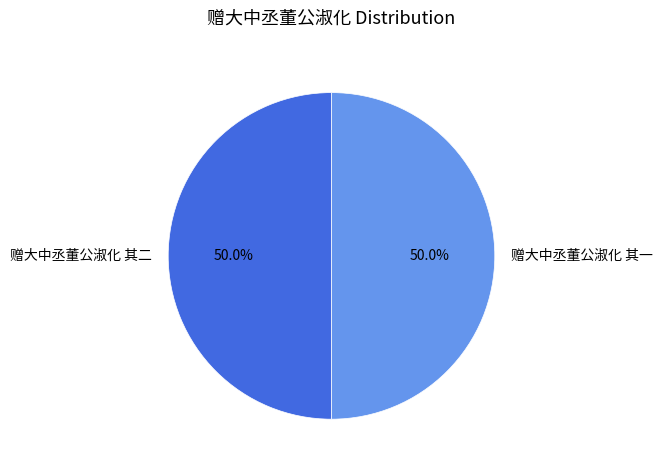

How much of the chart is everything except 赠大中丞董公淑化 其二?

50.0%